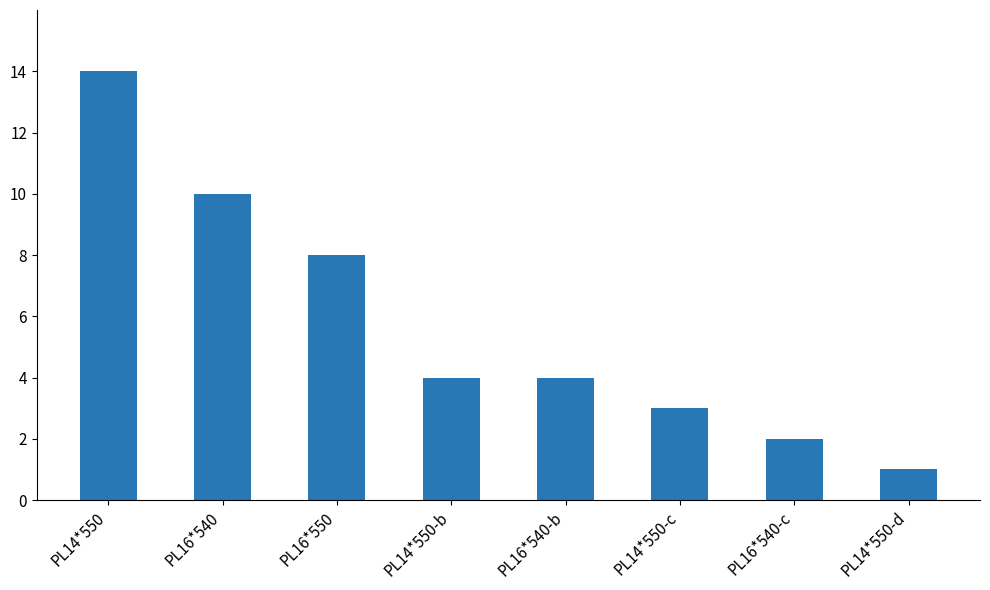

How many categories are shown in the chart?

8